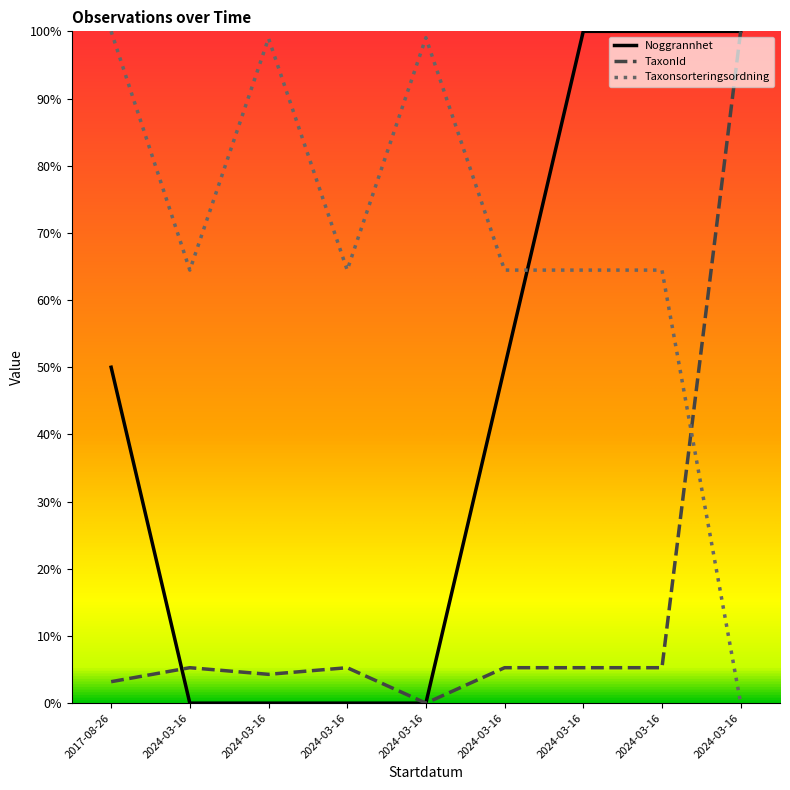

Where do Noggrannhet and Taxonsorteringsordning first cross each other?

2024-03-16 and 2024-03-16